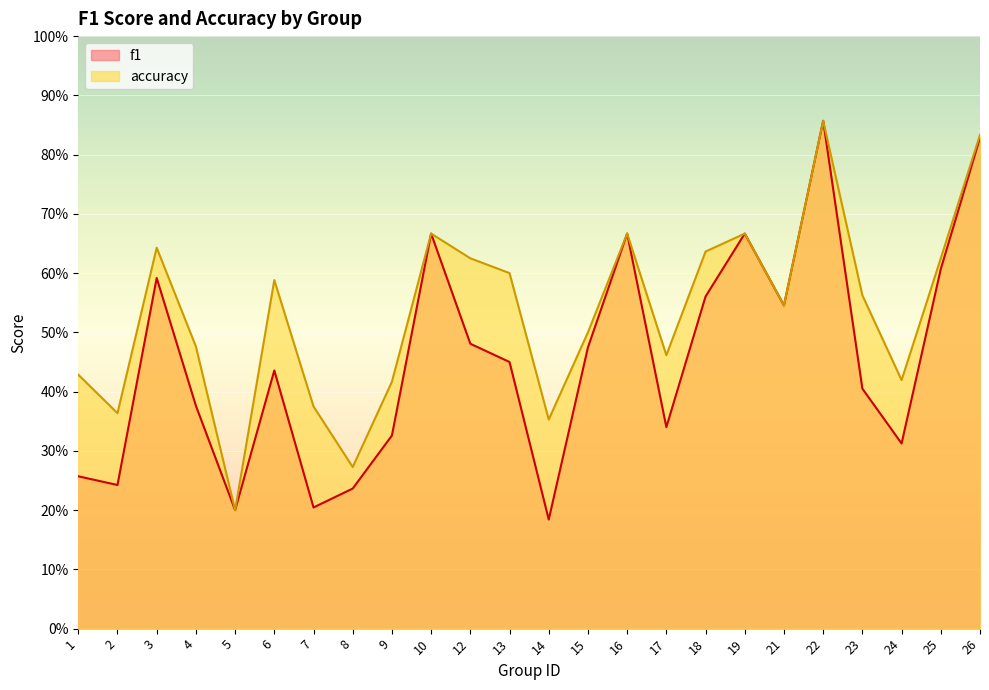

Rank the series by their average value, from highest to lowest.

accuracy, f1